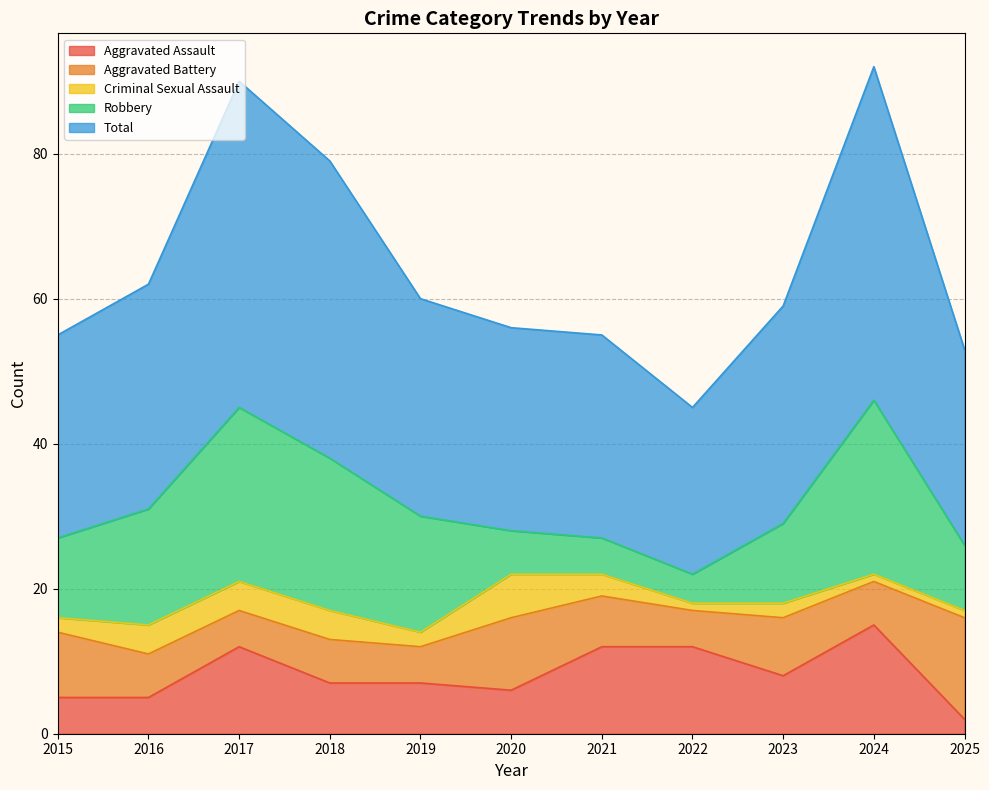

Which has a higher value, 2016 or 2020?

2020